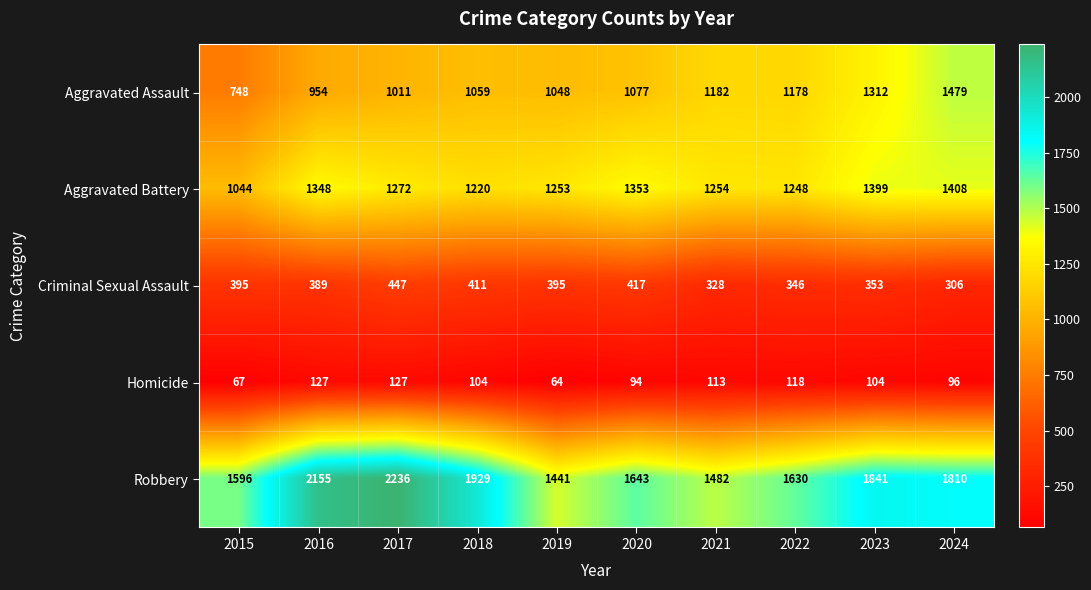

At which category is the sum across all series the highest?

2024